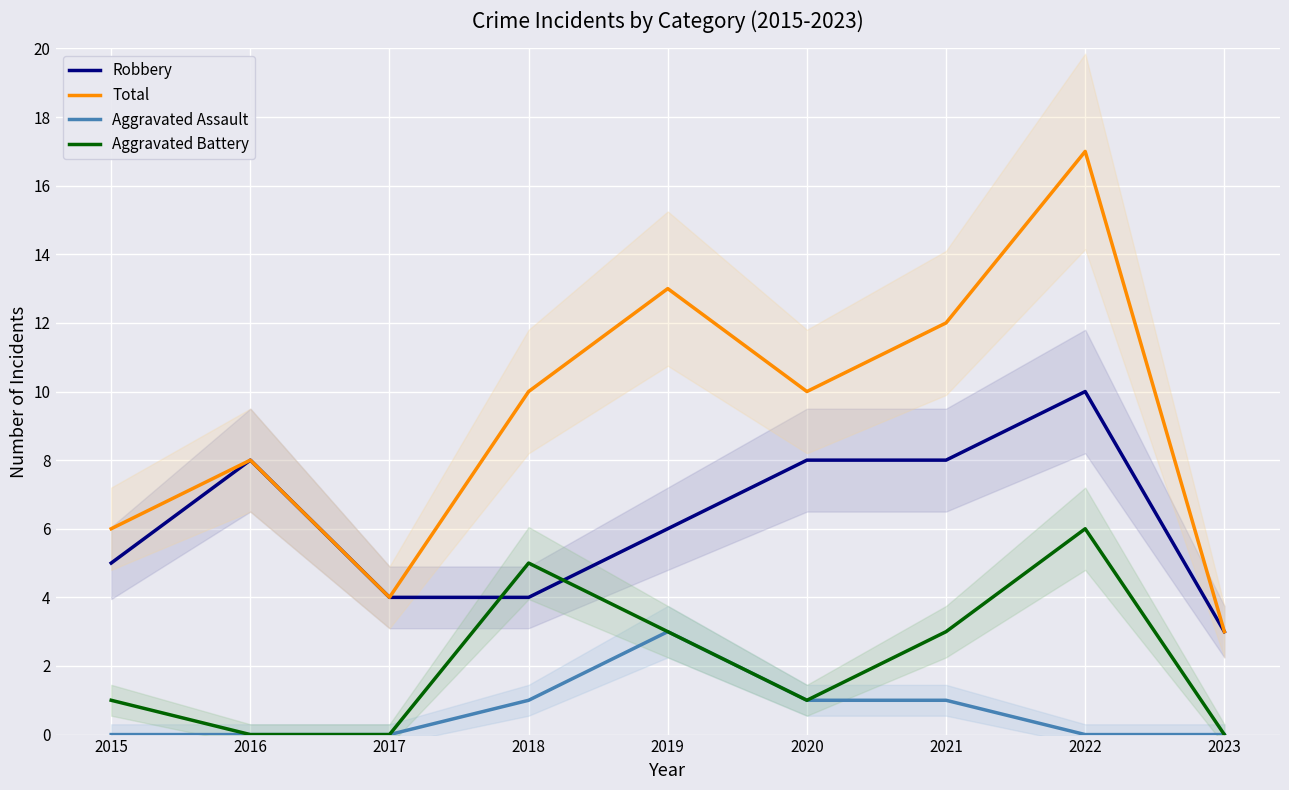

What is the value of the Aggravated Assault point at the 5th from the left?

3